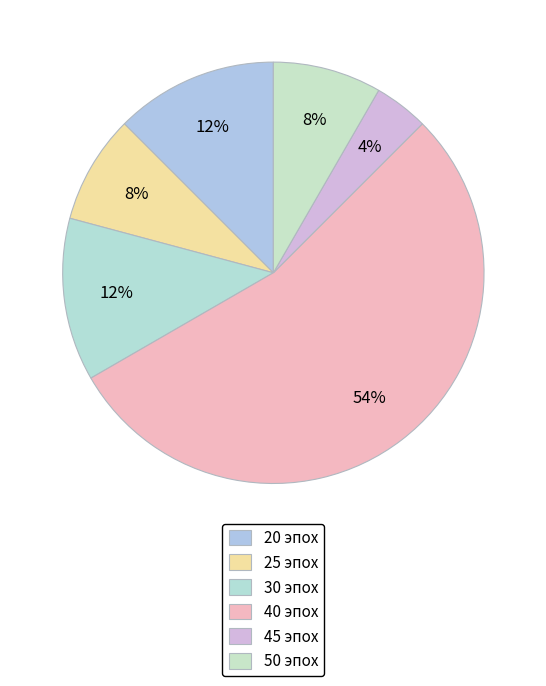

Count the number of slices in the pie.

6